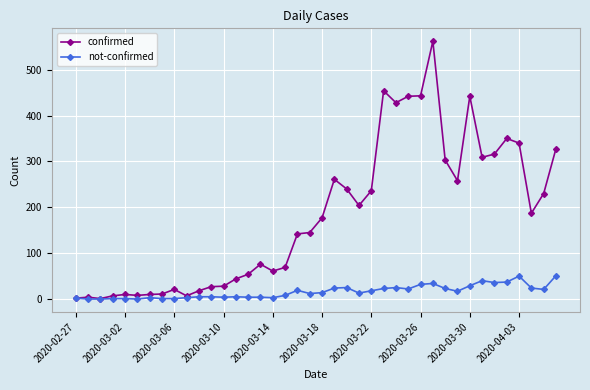

What is the highest value of the confirmed series?

562